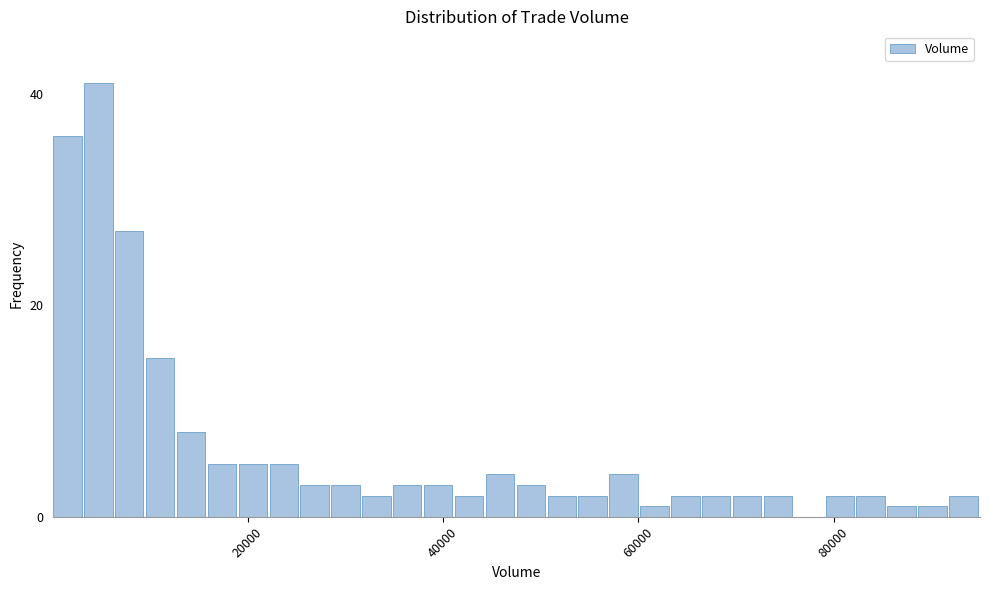

Read against the x-axis, roughly where is the centre of the tallest bar?

4000